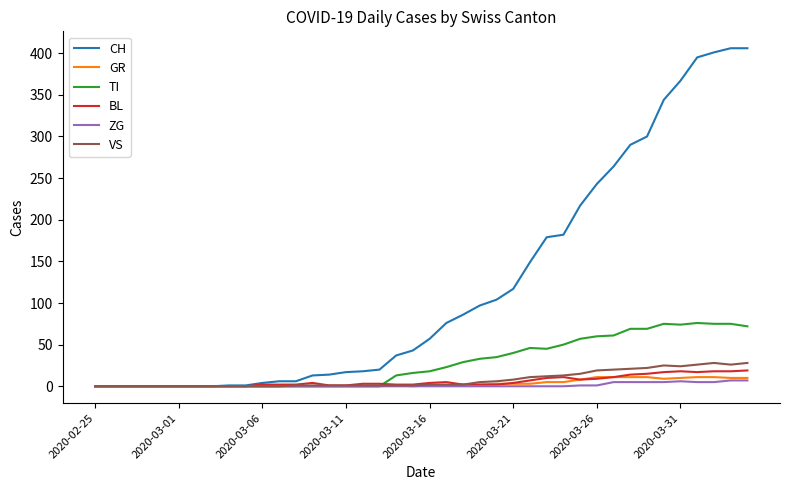

Which series has the widest spread of values?

CH